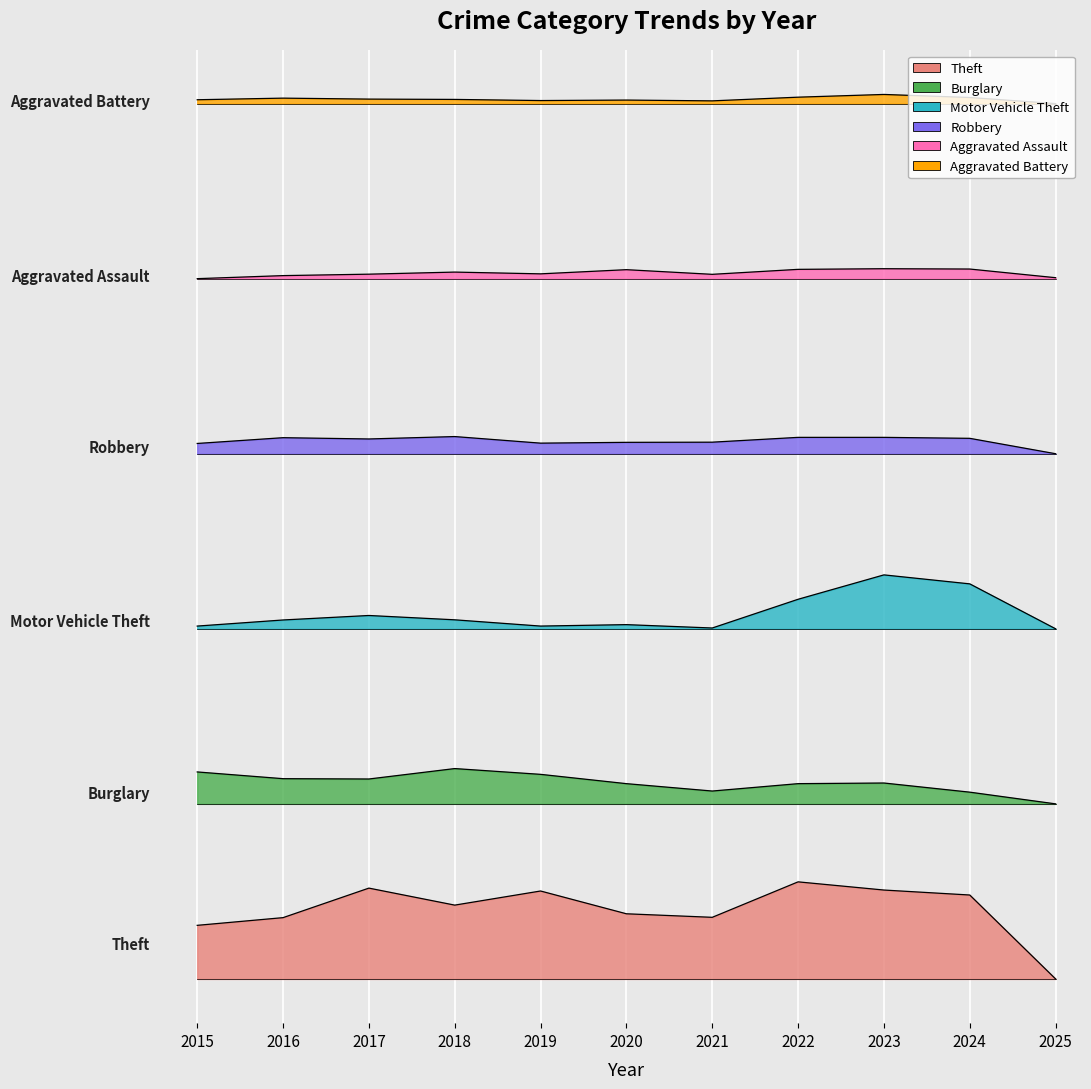

True or false: Aggravated Battery and Aggravated Assault cross at least once.

False